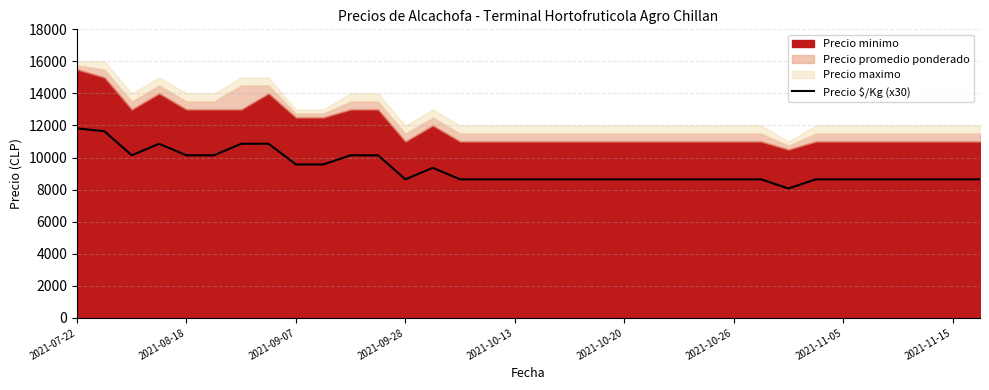

What is the highest value of the Precio $/Kg (x30) series?

11820